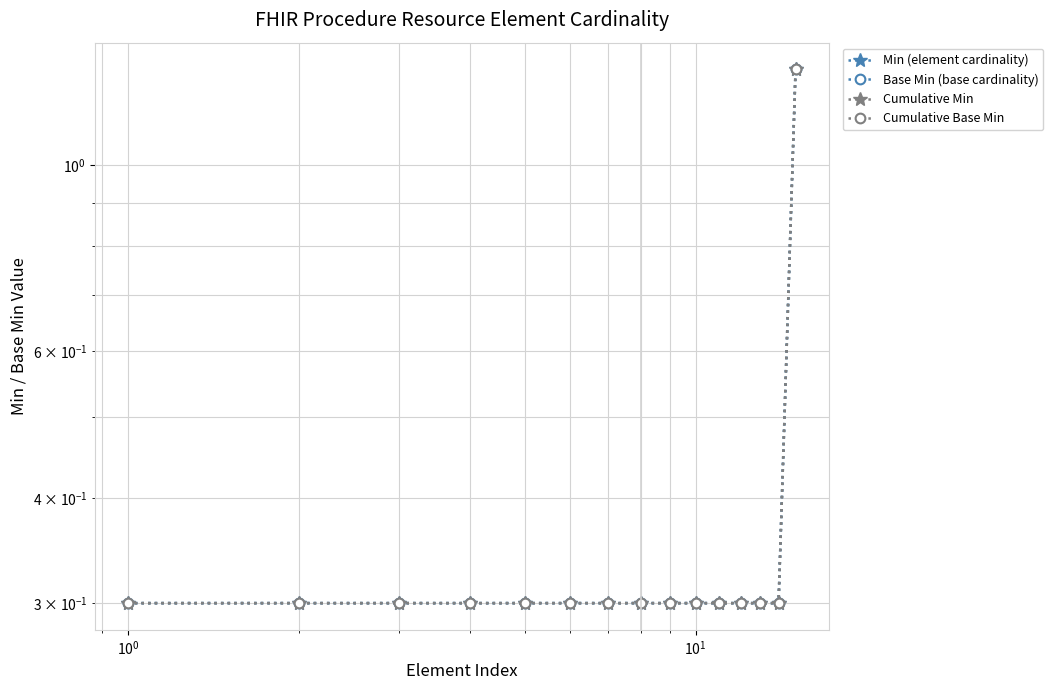

Which series has the largest total across all categories?

Min (element cardinality)